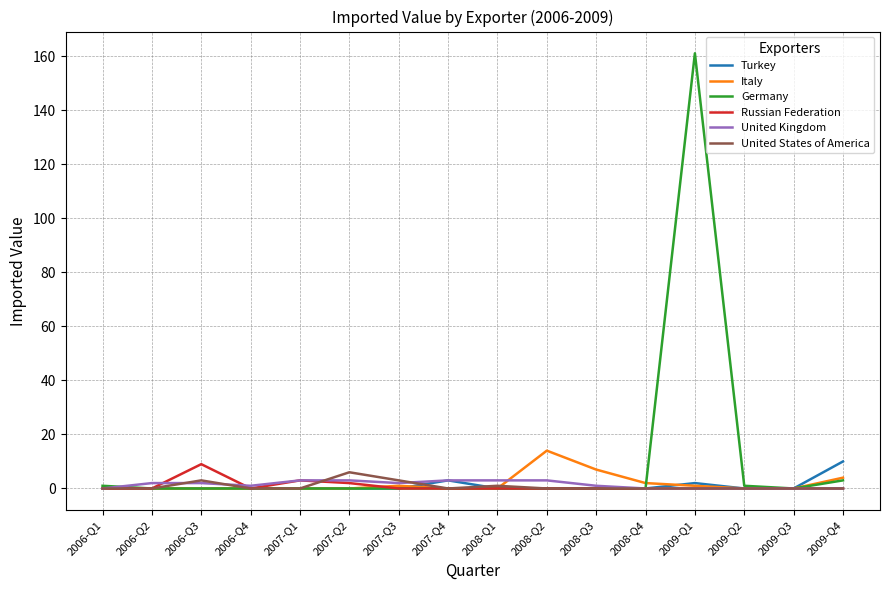

At which label is Germany closest to 80?

2009-Q4